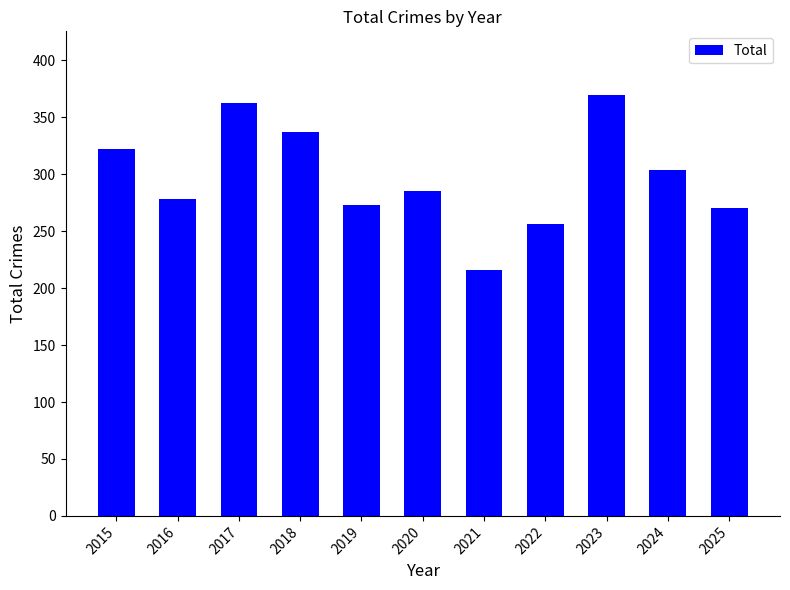

What is the sum of all values?

3274